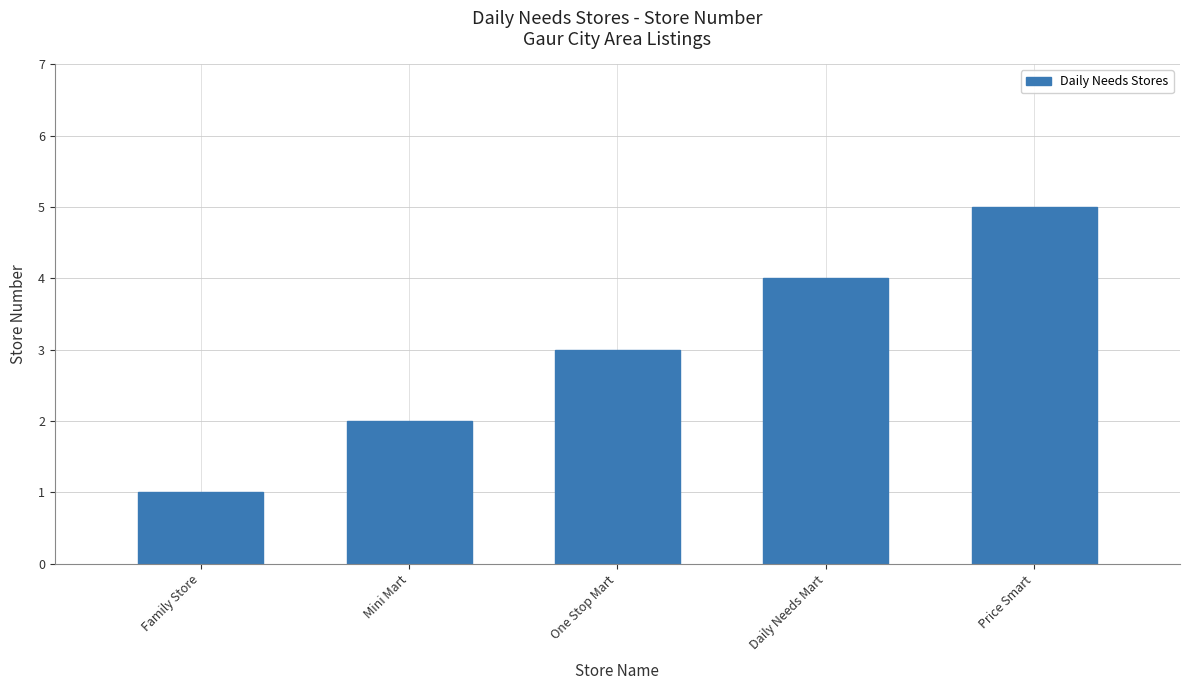

The value at Mini Mart is 1. True or false?

False